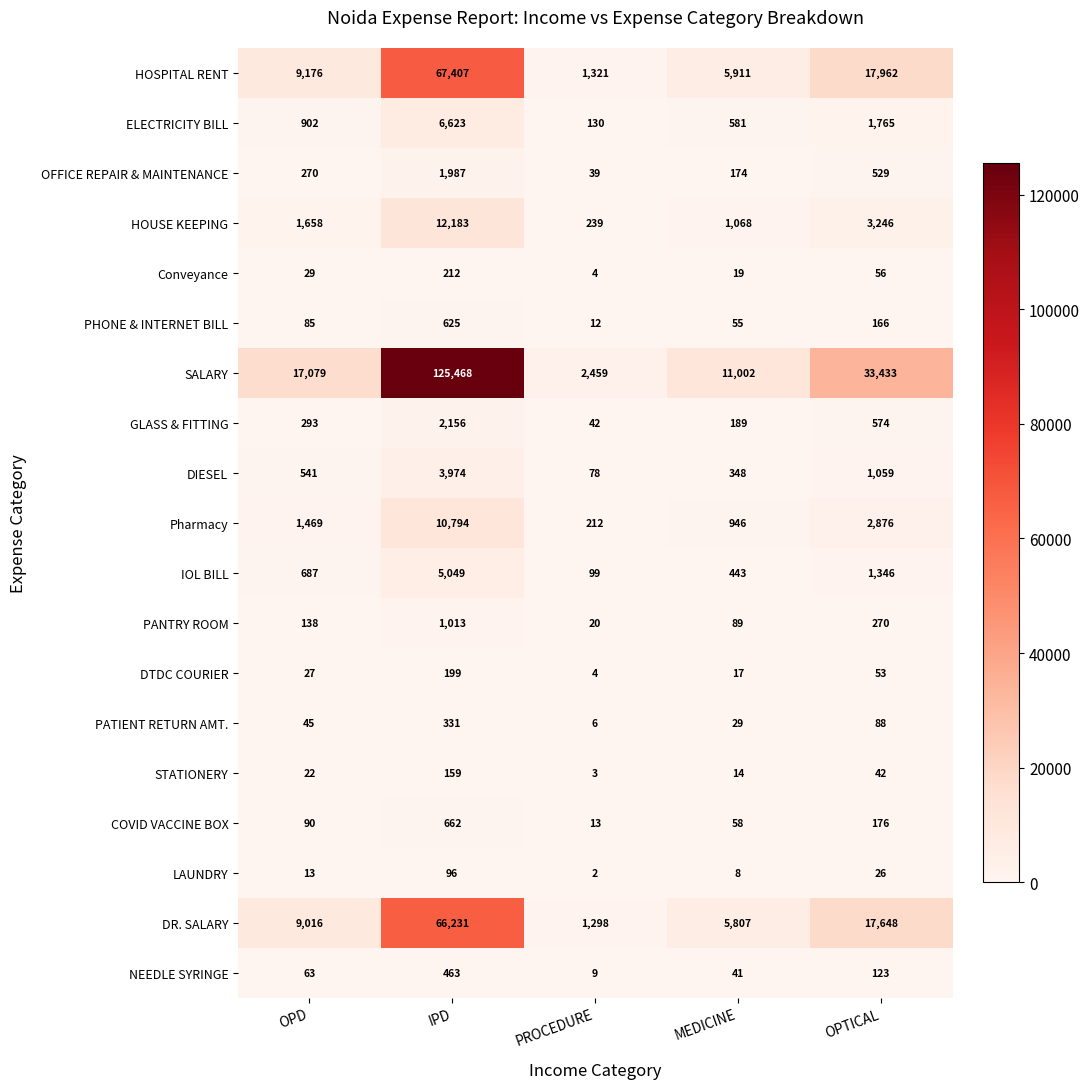

What is the difference between the second highest and second lowest values in the NEEDLE SYRINGE series?

82